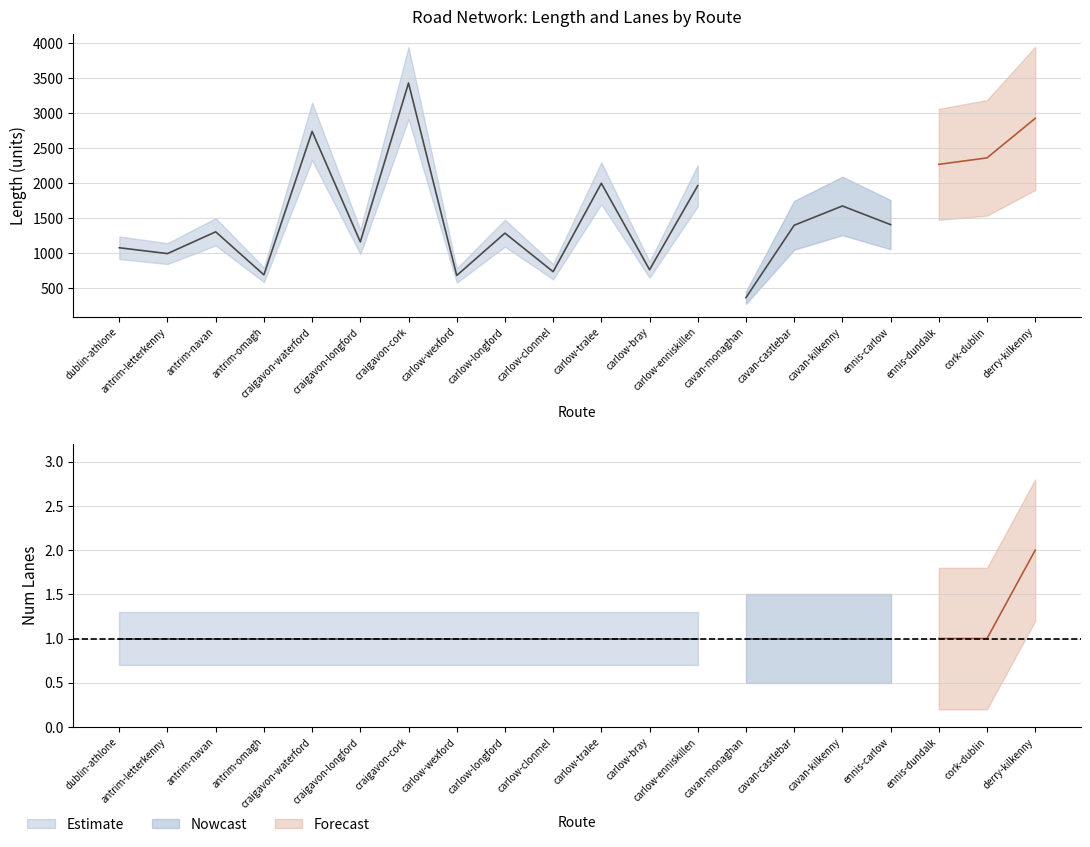

List the series in order of their peak value, lowest first.

numLanes, length